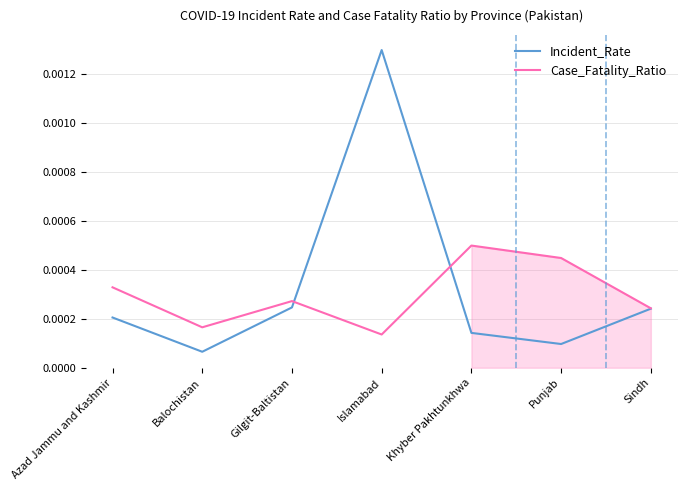

In Case_Fatality_Ratio, how many points are lower than both neighbors (excluding endpoints)?

2